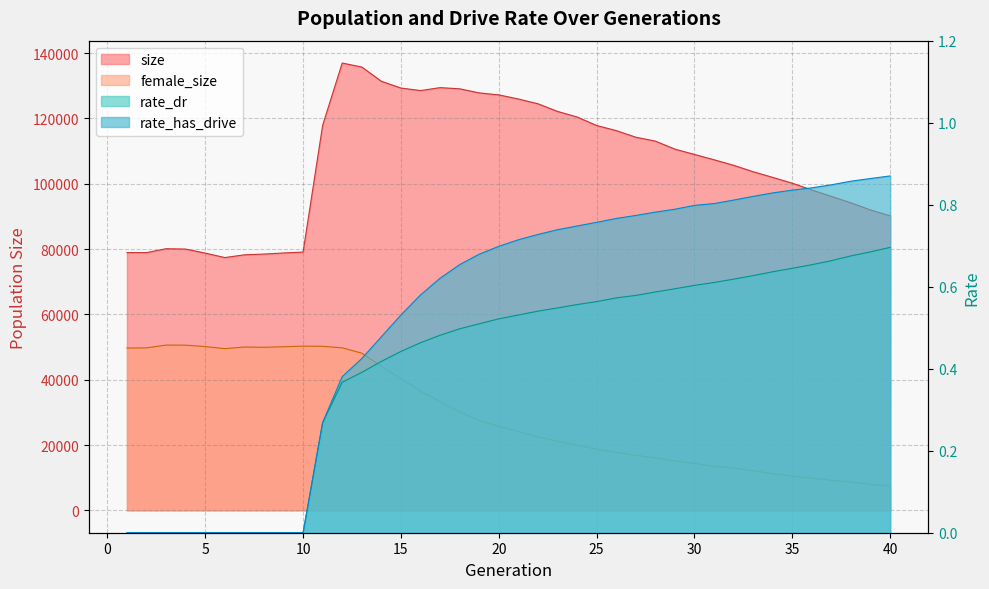

What is the value of the rate_dr point at the 30th from the left?

0.6